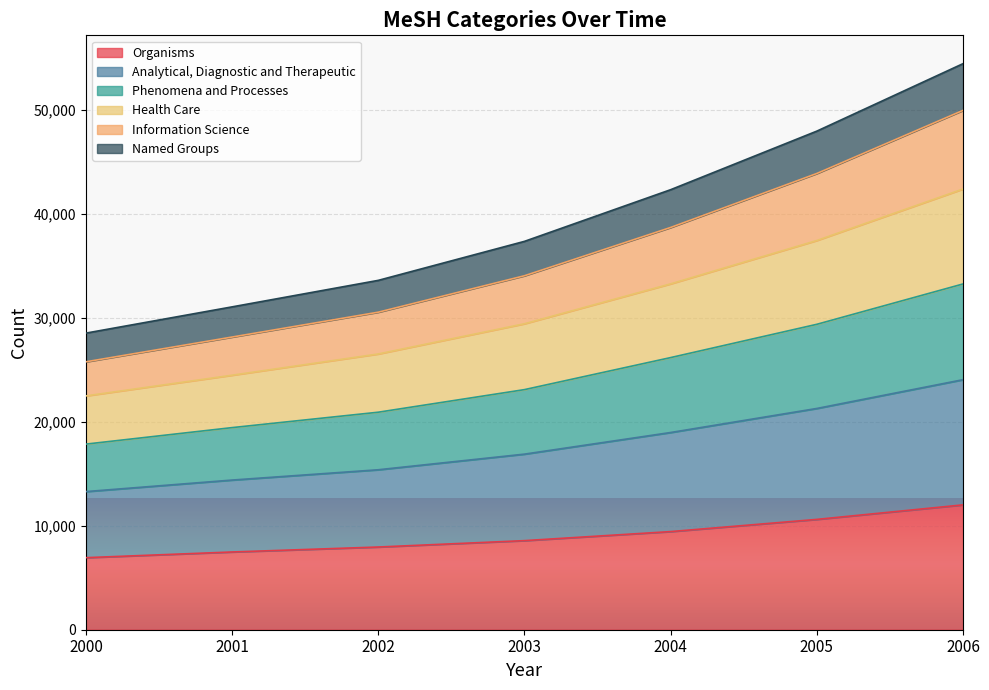

How many distinct data groups are displayed?

6